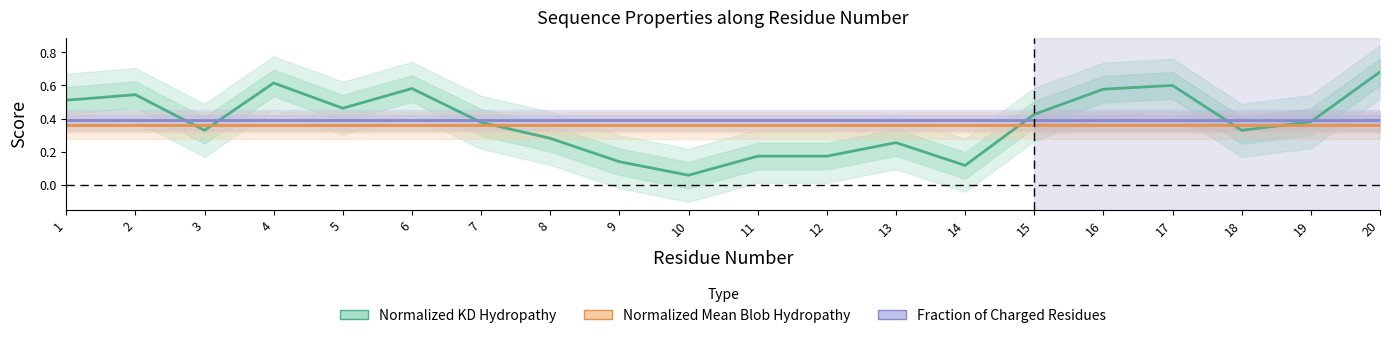

How many categories are shown in the chart?

20